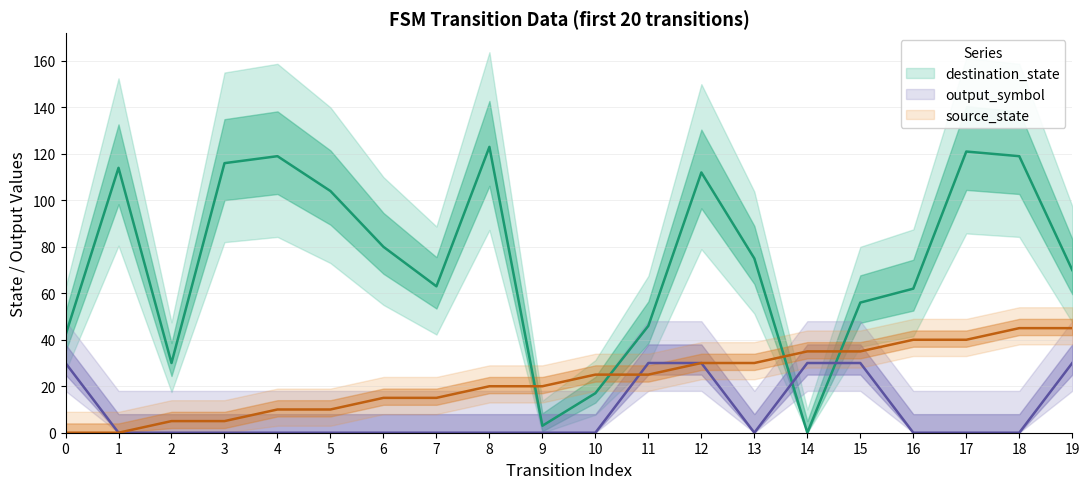

What is the difference between the maximum and minimum values in the output_symbol series?

30